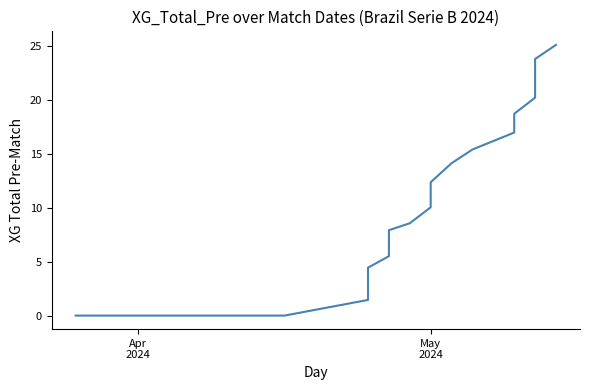

What is the average value?

7.2